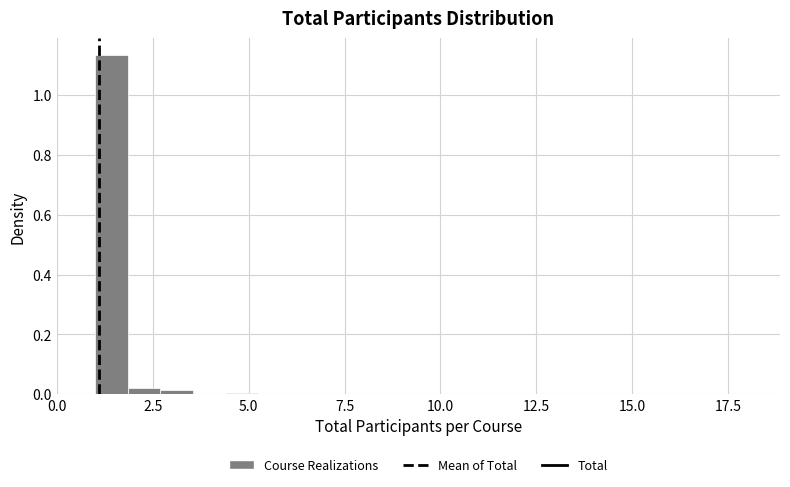

Around what value on the x-axis is the tallest bar? Give the approximate position of its centre, as read against the axis.

1.5